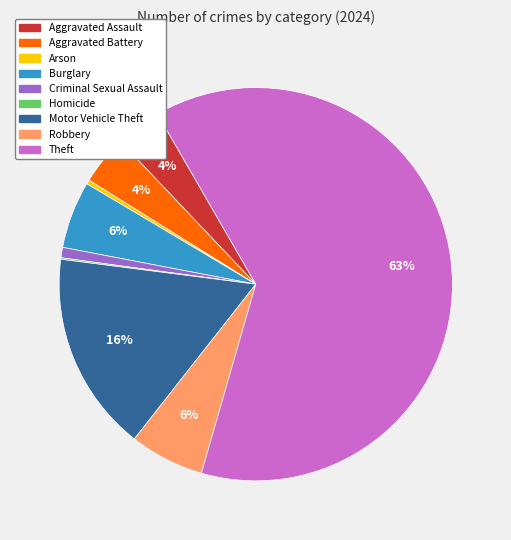

Does any single category account for the majority?

Yes